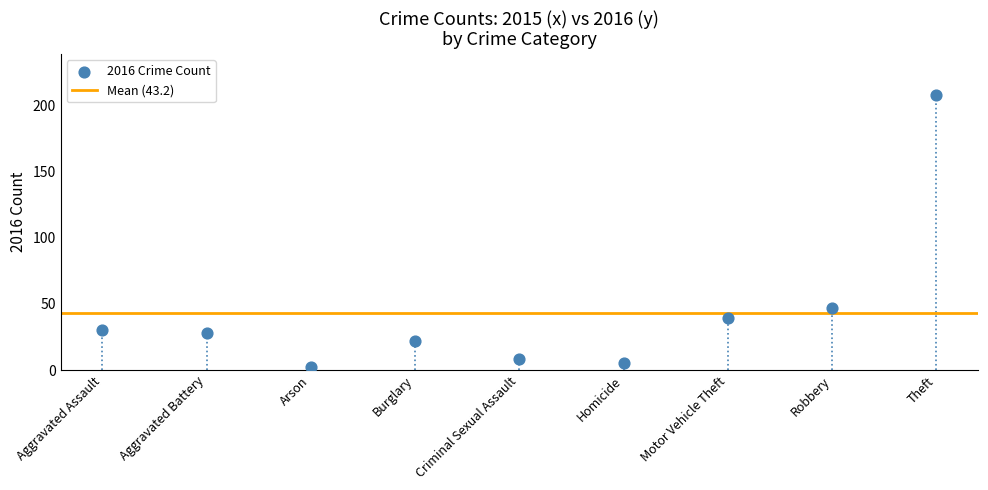

What Y value in the scatter plot is closest to 105?

47